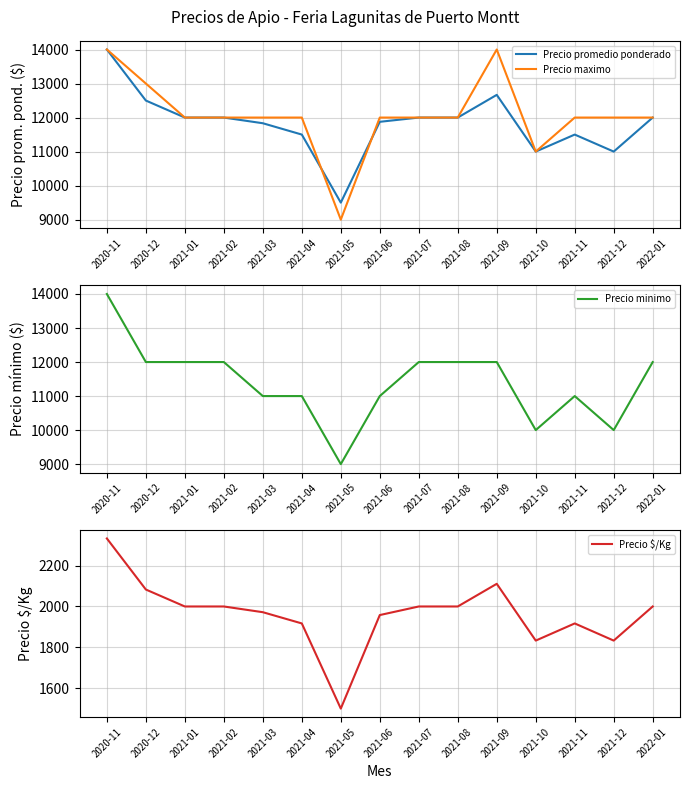

The Precio promedio ponderado series shows 6871 at 2021-04. True or false?

False